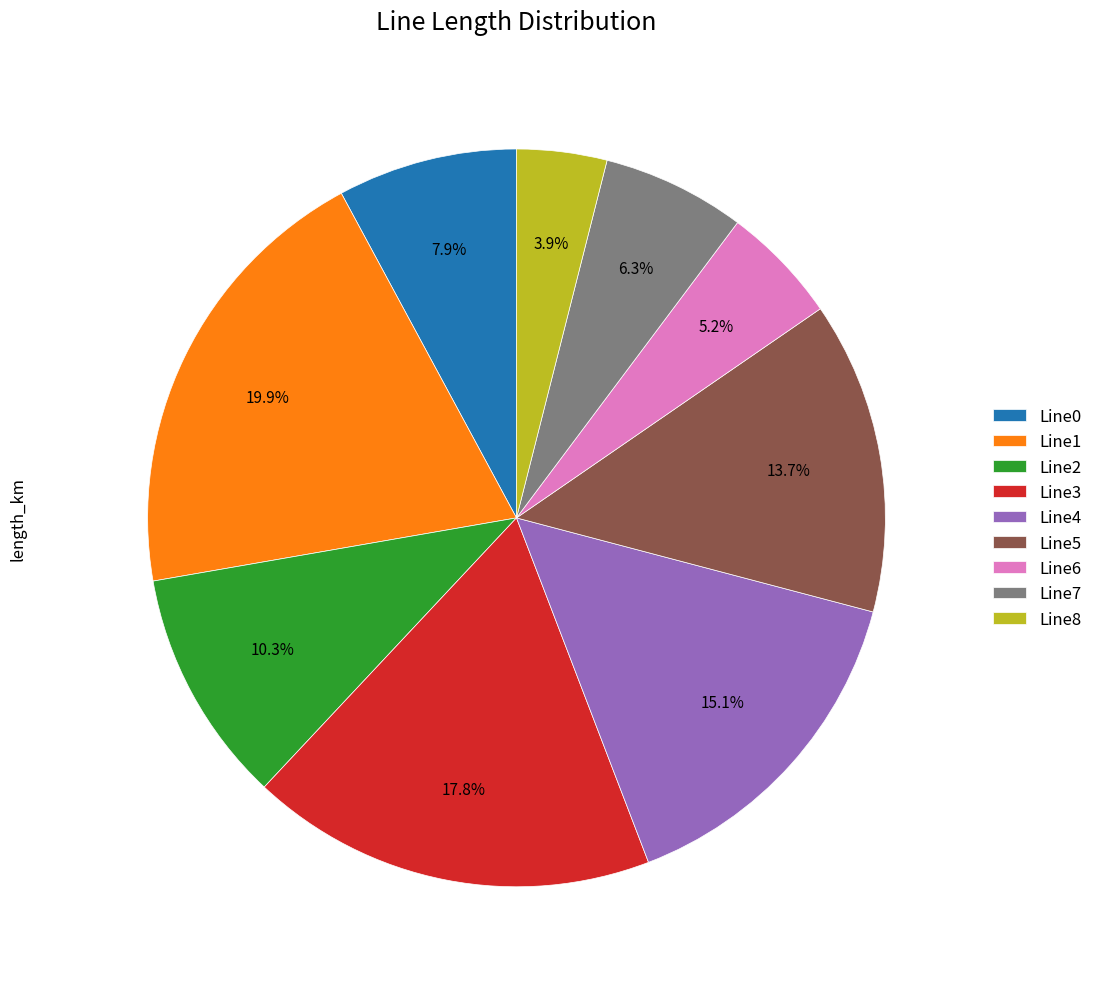

To the nearest percent, what is the average slice percentage?

11%